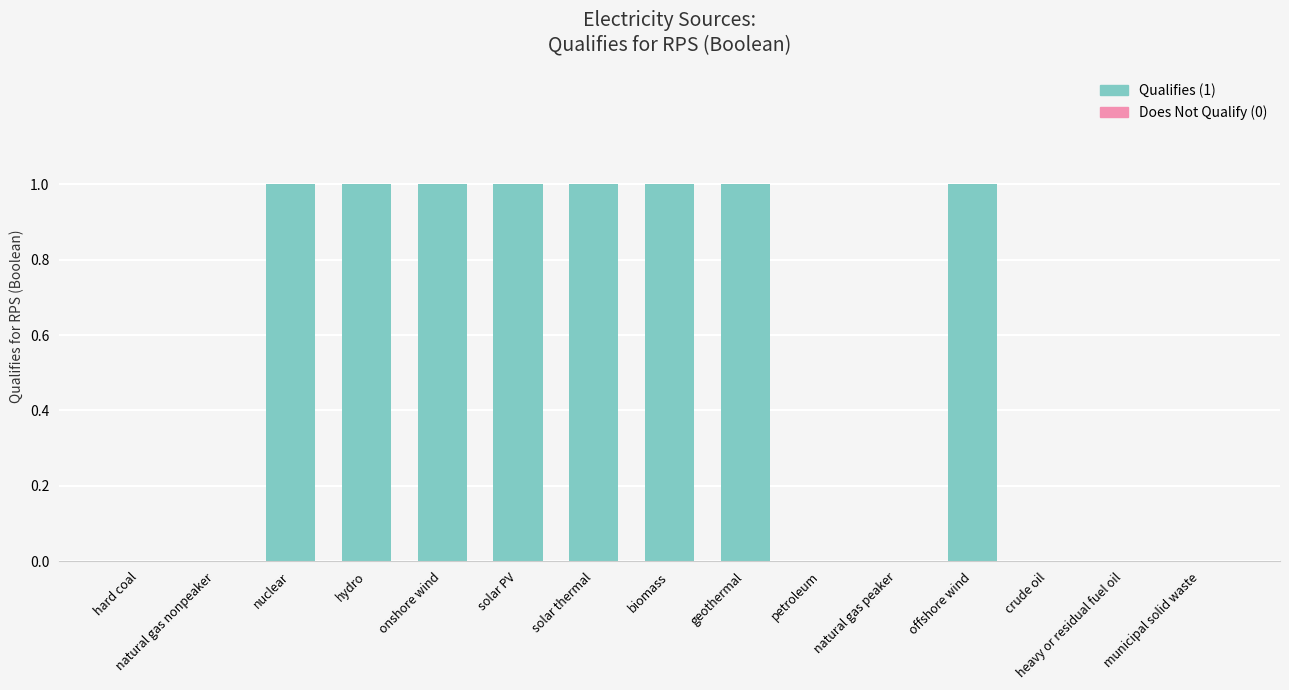

The chart shows a value of 0 at hydro. True or false?

False